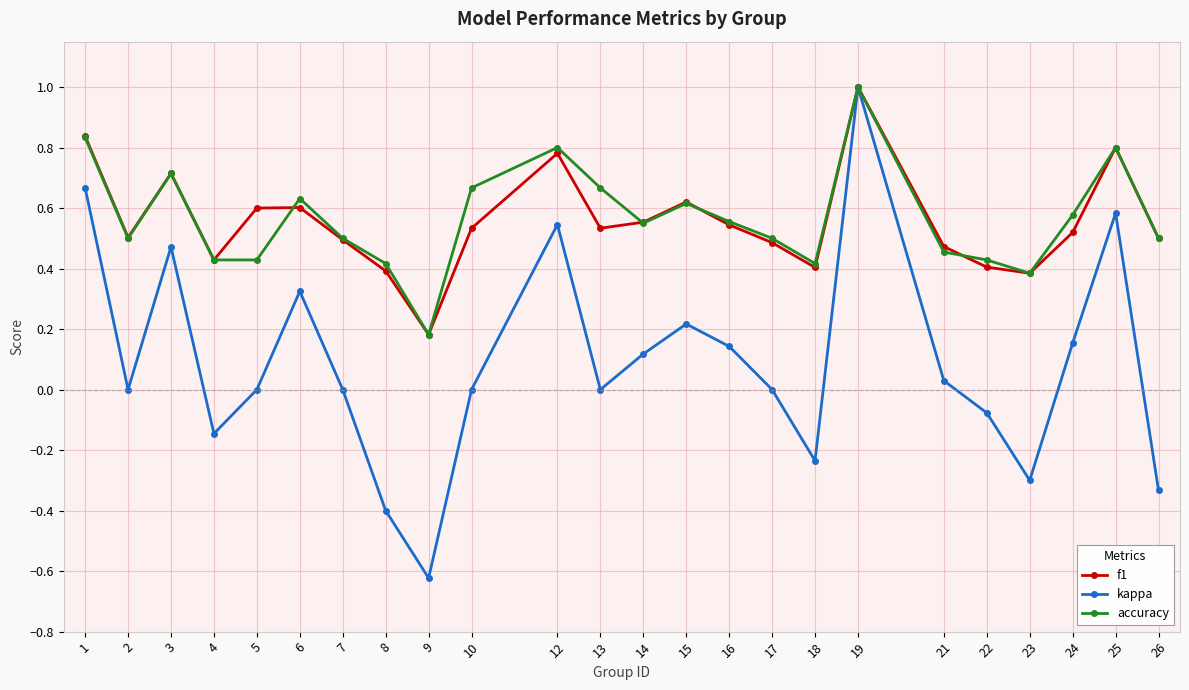

How many interior local valleys does the f1 series have?

6